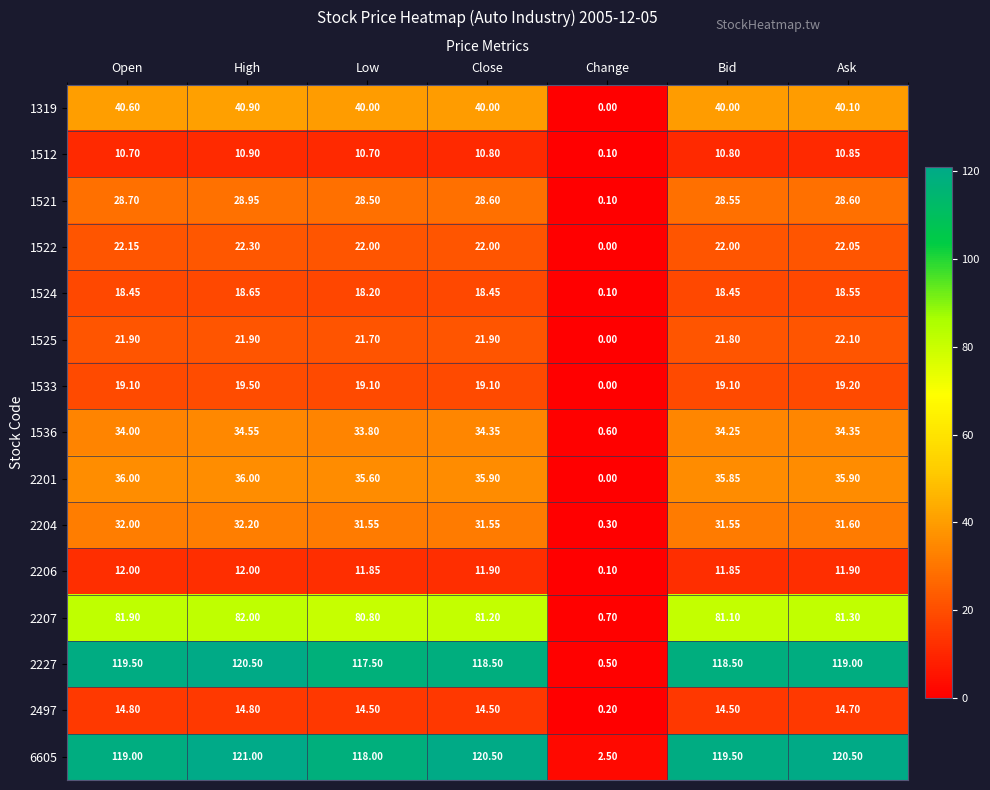

Which label corresponds to the largest value in the chart?

High